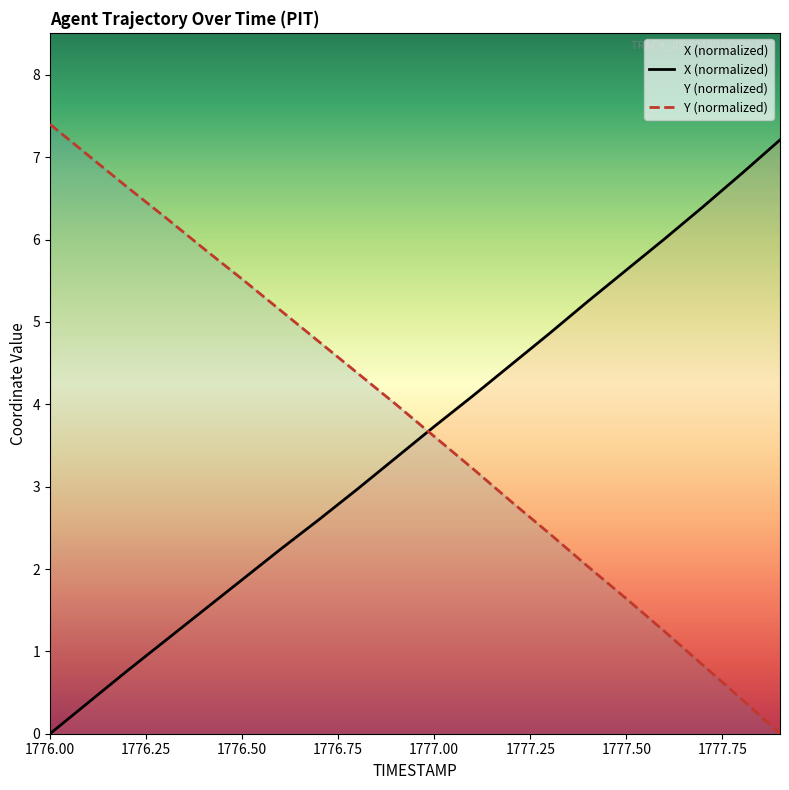

Reading right to left, extract all data points from this chart.

X: 7.2	6.8	6.4	6.0	5.6	5.2	4.9	4.5	4.1	3.7	3.3	3.0	2.6	2.2	1.9	1.5	1.1	0.8	0.4	0.0
Y: 0.0	0.4	0.8	1.2	1.6	2.0	2.4	2.8	3.2	3.6	4.0	4.4	4.8	5.1	5.5	5.9	6.3	6.6	7.0	7.4